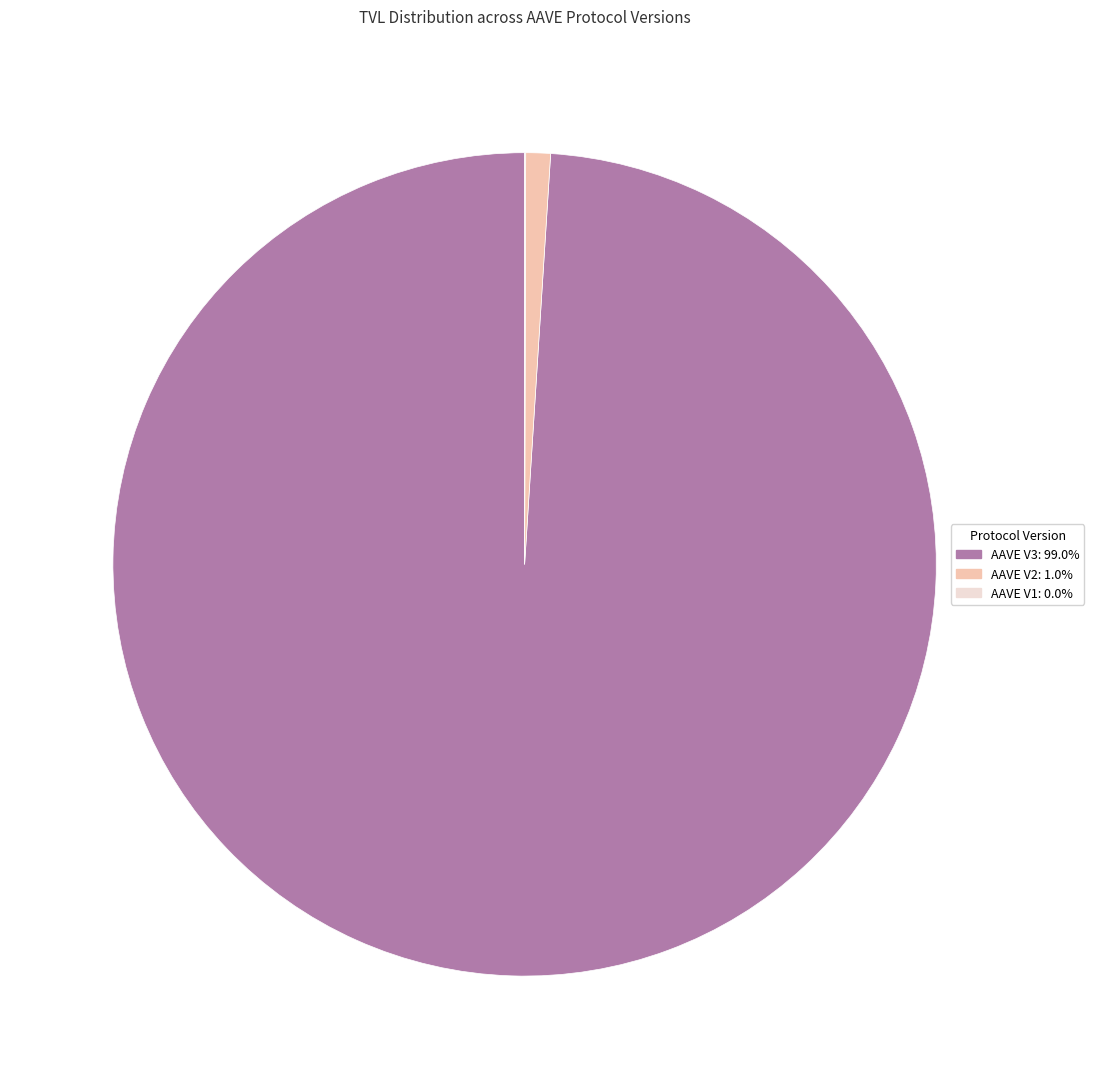

Which category has the biggest portion of the pie?

AAVE V3